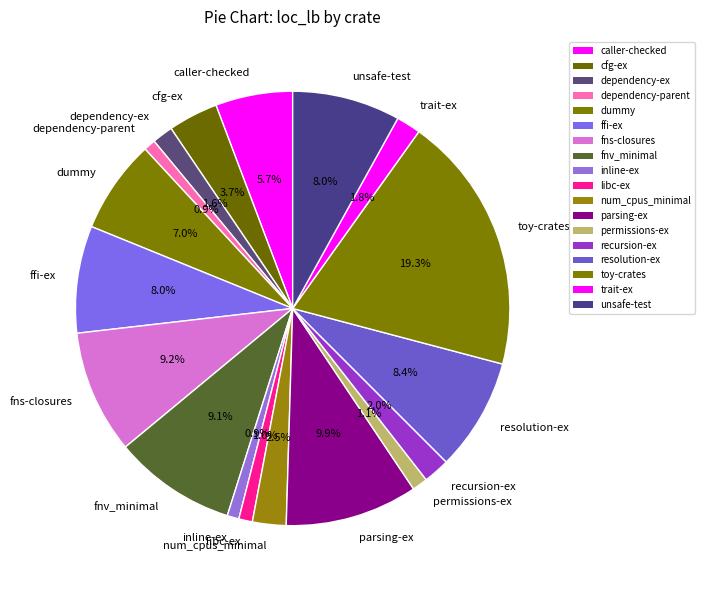

Which has a higher value, inline-ex or resolution-ex?

resolution-ex